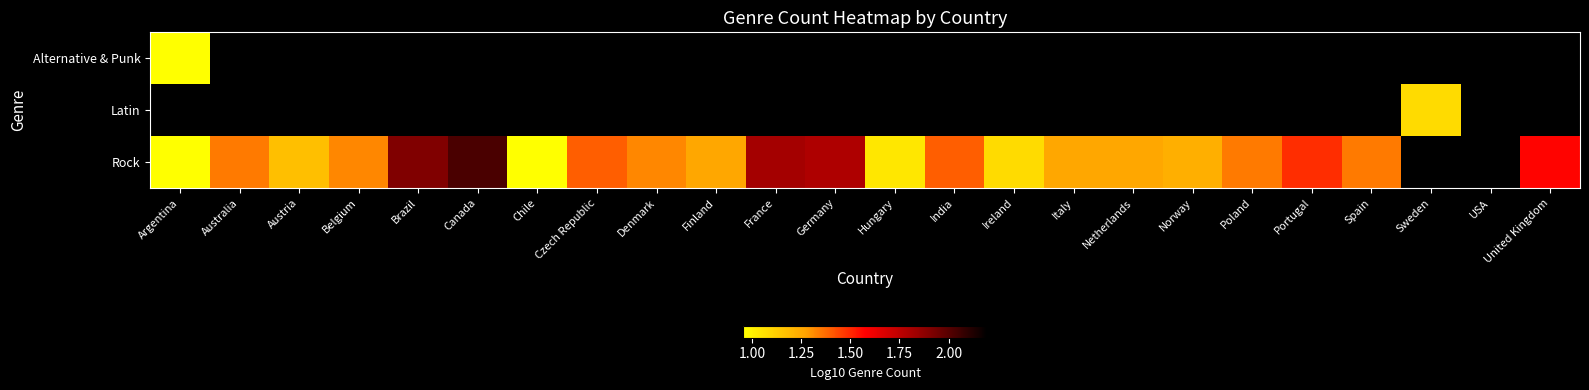

Is the value of Alternative & Punk at Italy greater than the value of Rock at Brazil?

No